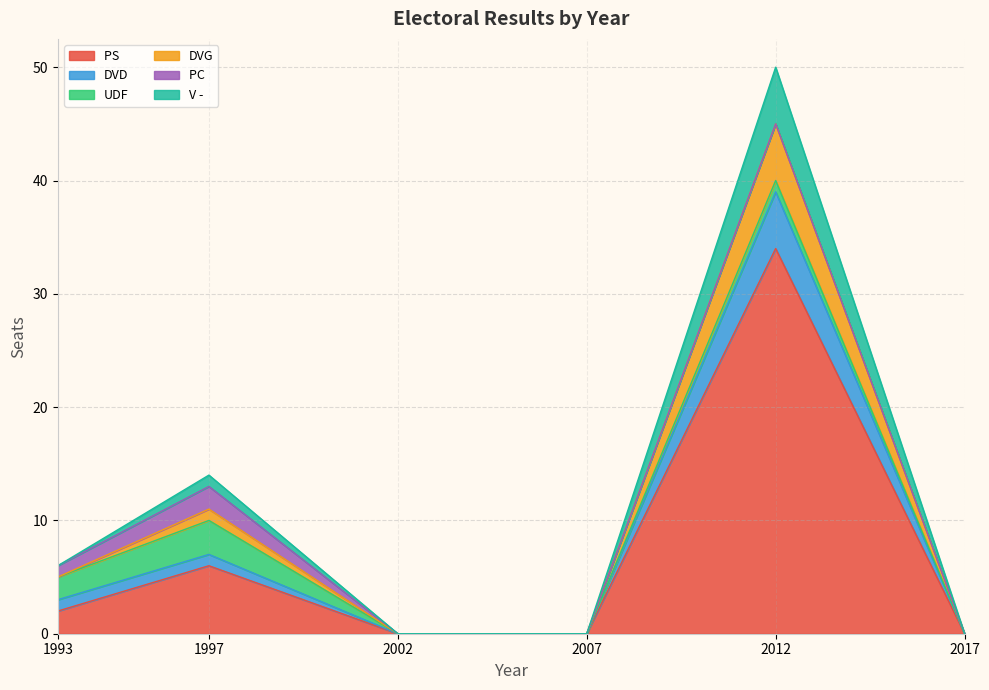

How many categories are shown in the chart?

6